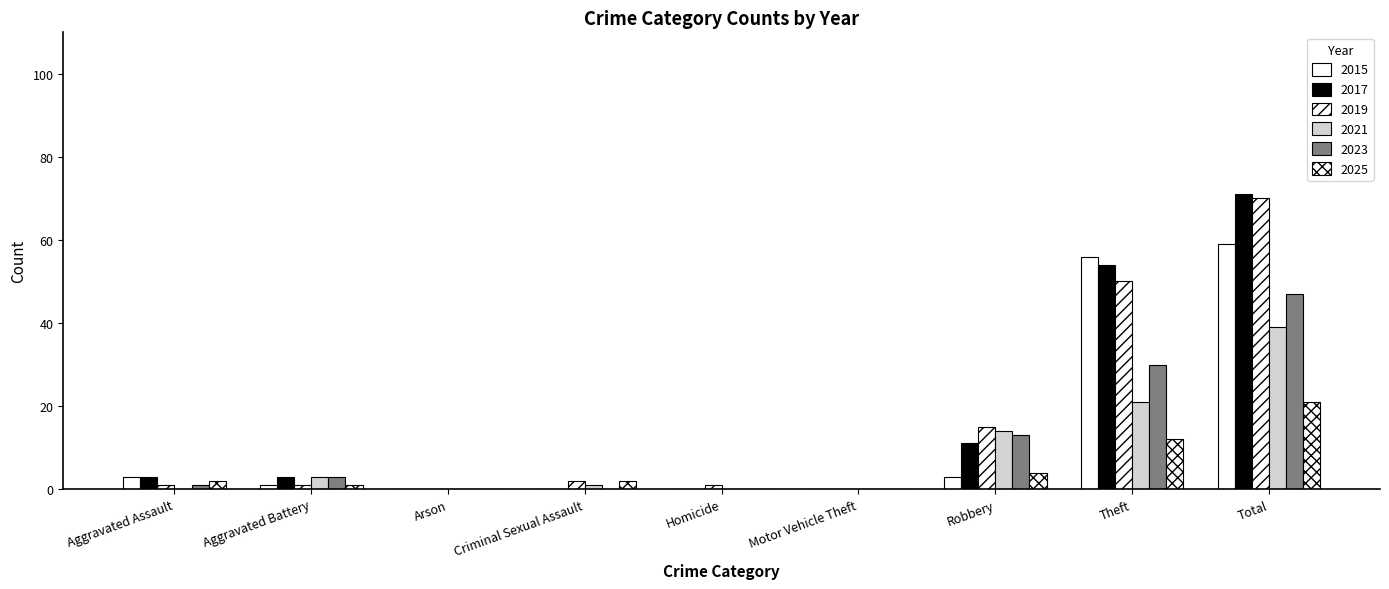

How many categories are shown in the chart?

9